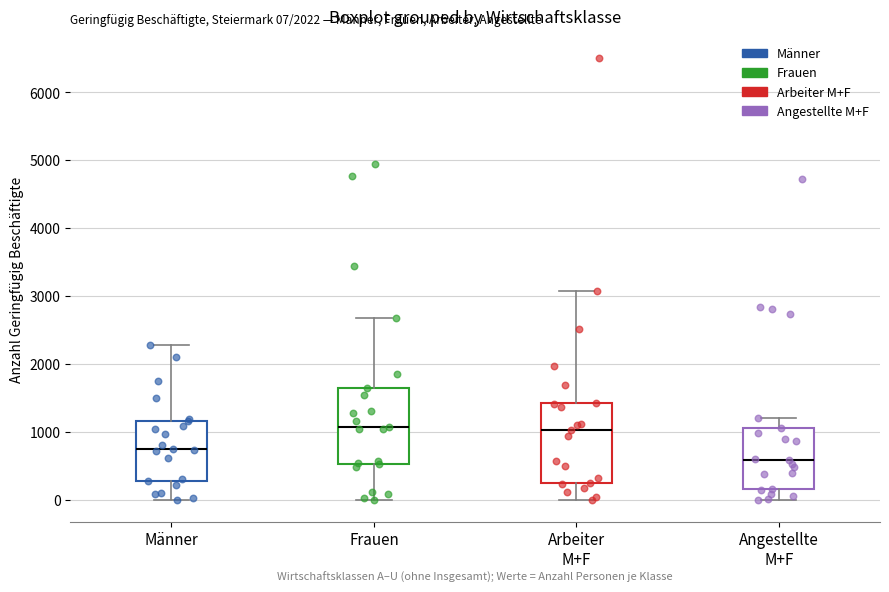

Which box's median line is the lowest?

Angestellte M+F